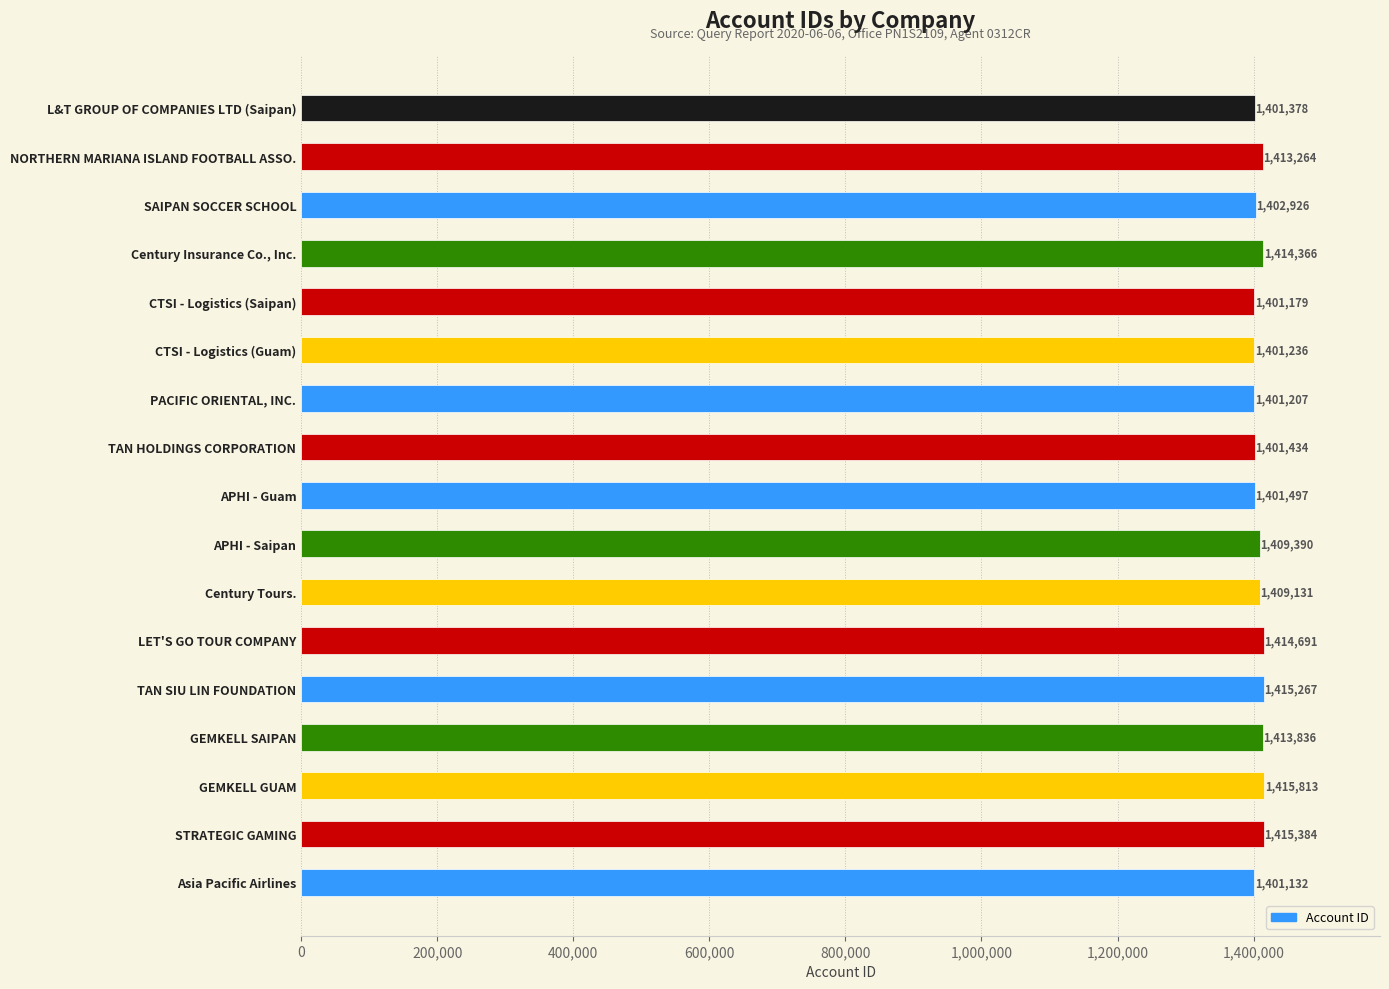

What is the label of the 6th bar from the bottom?

LET'S GO TOUR COMPANY